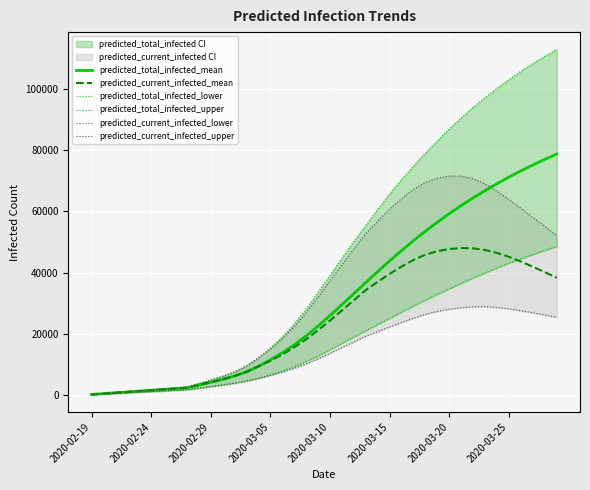

What is the maximum value for predicted_total_infected_mean?

78663